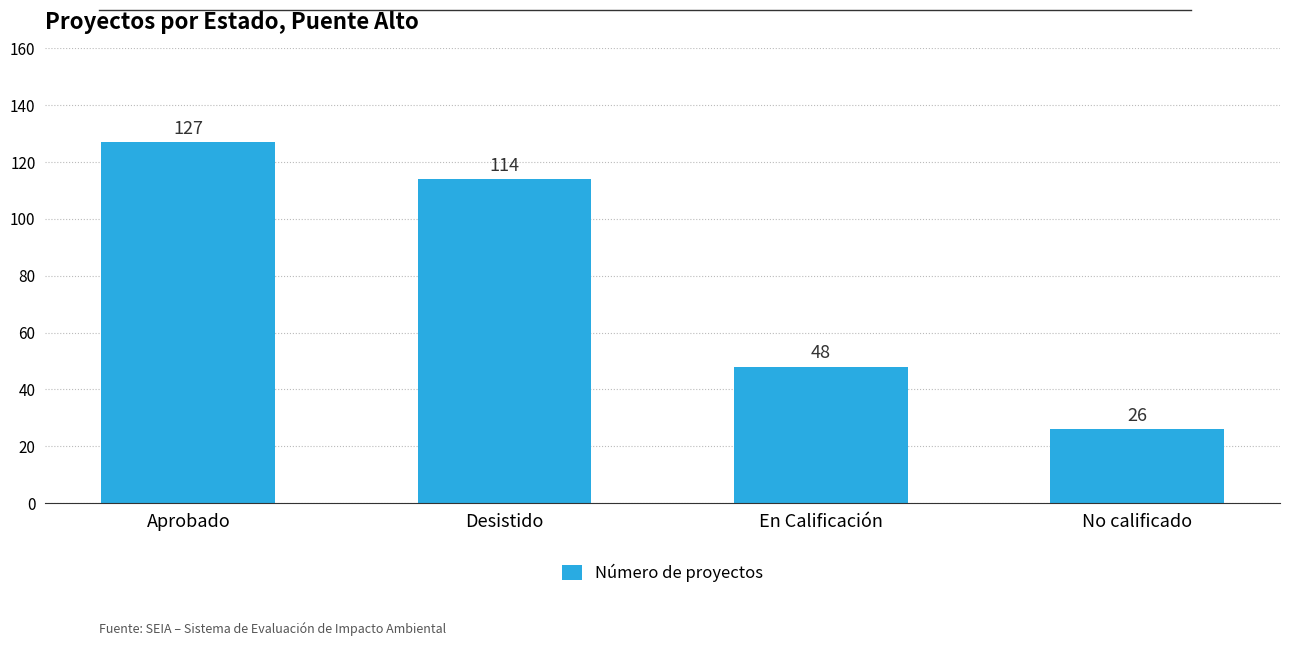

What is the ratio of the value at Aprobado to the value at En Calificación?

2.6